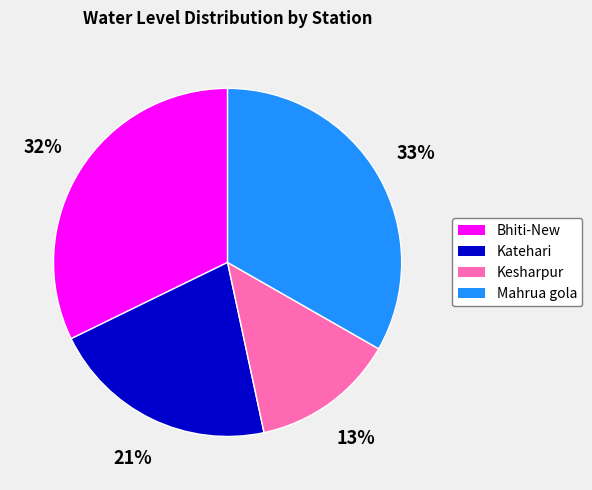

What is the largest slice in the pie chart?

Mahrua gola